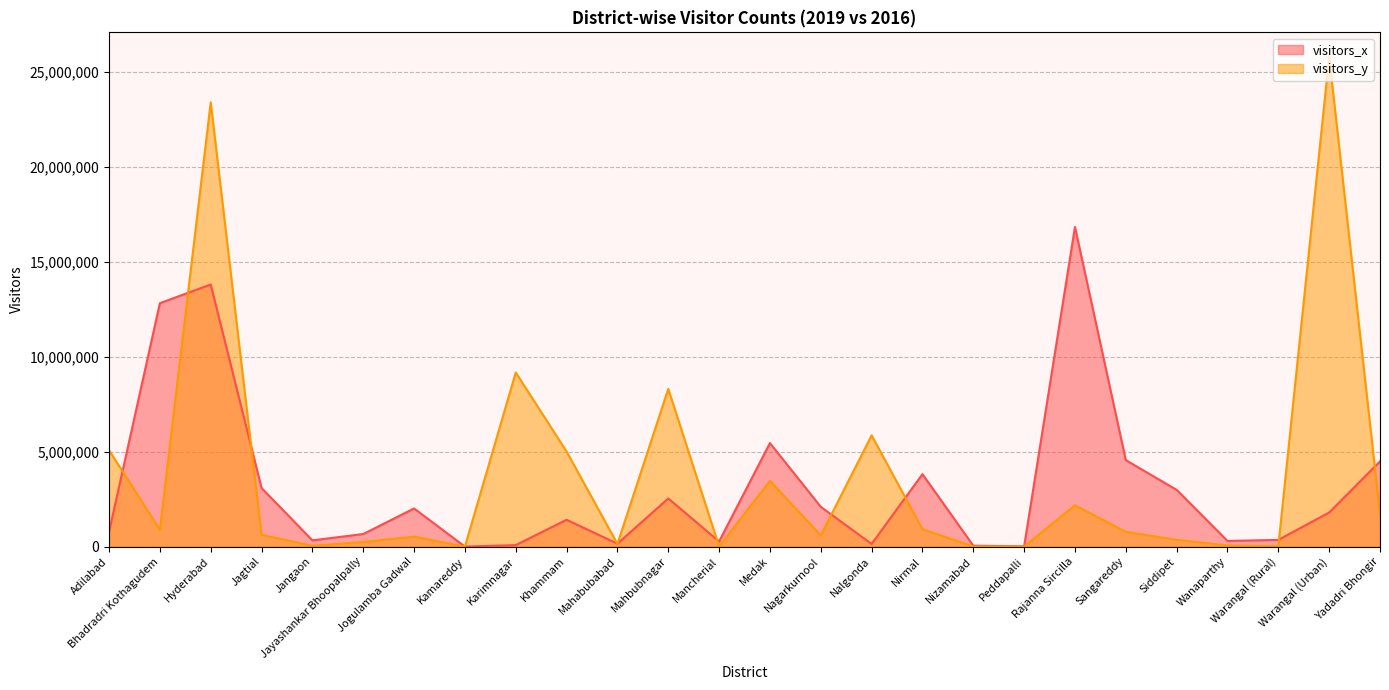

How many data points does each series have?

26